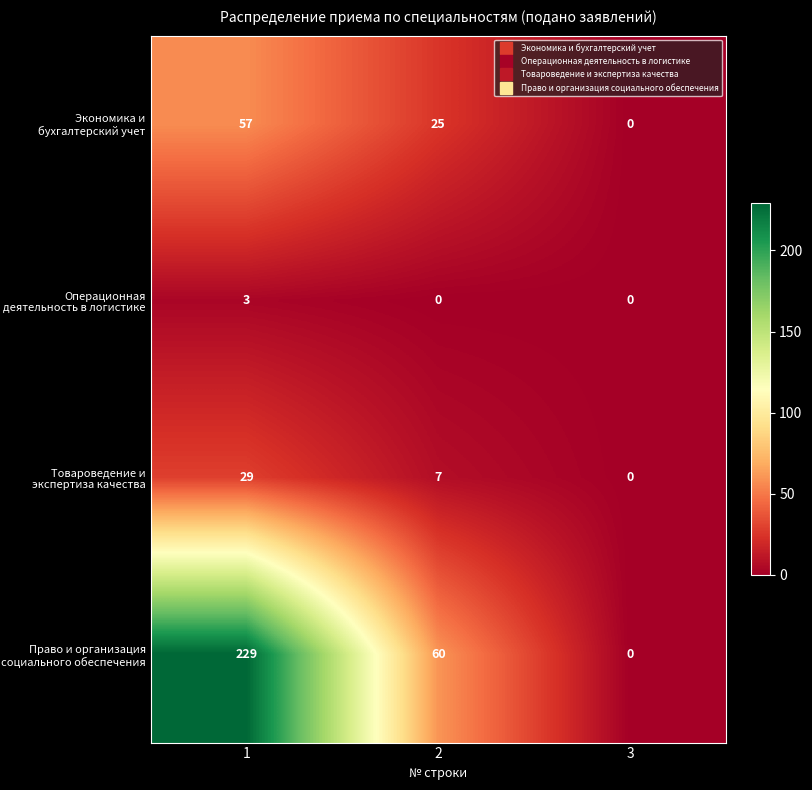

How many Товароведение и экспертиза качества values are between 0 and 29?

3